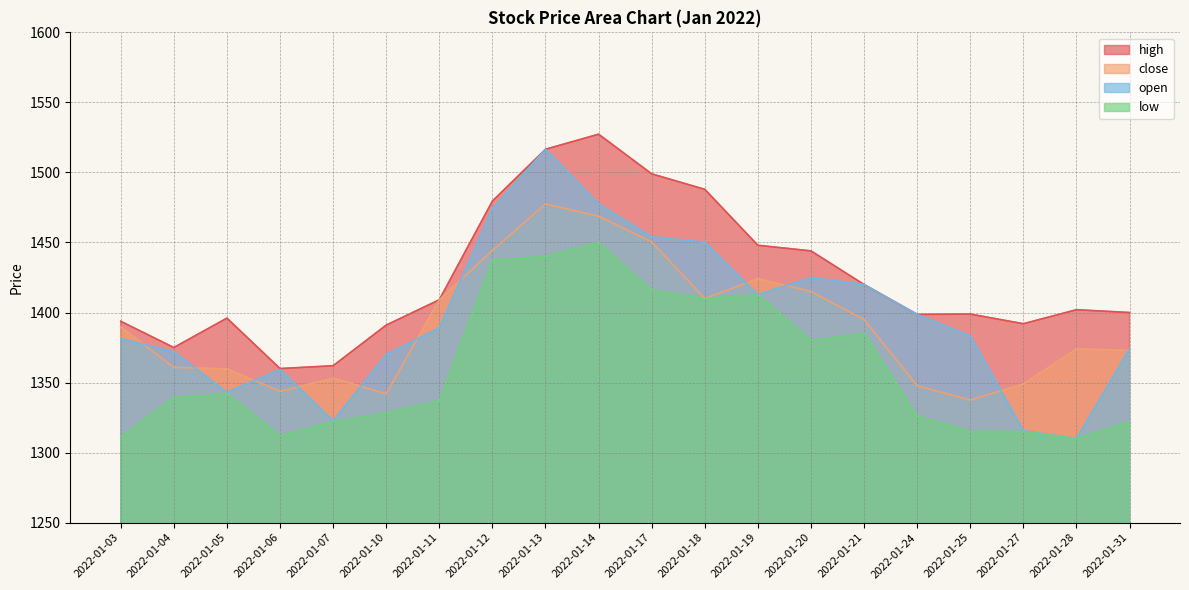

How many values in the open series exceed 1389?

9